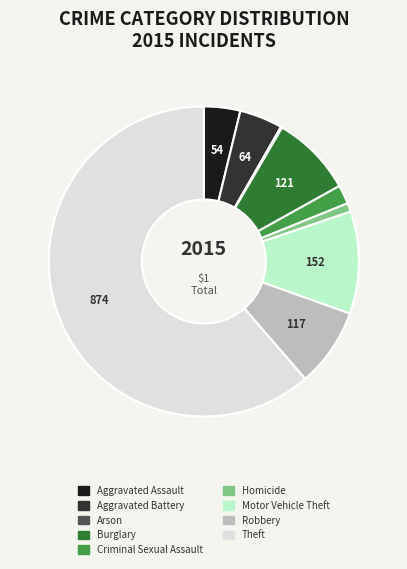

Which has a higher value, Aggravated Battery or Theft?

Theft